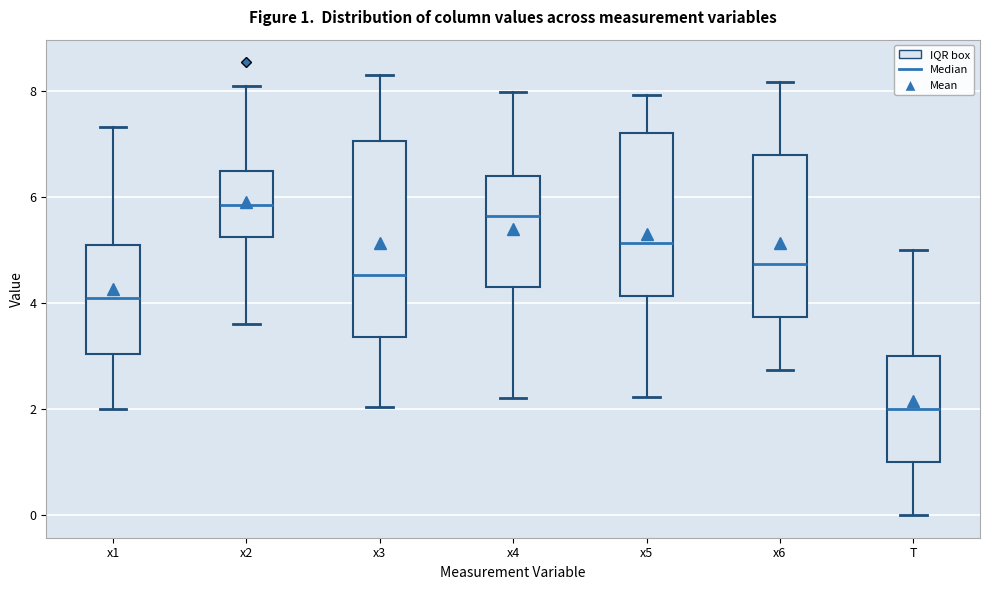

Comparing the boxes themselves (not the whiskers), which one is the tallest?

x3